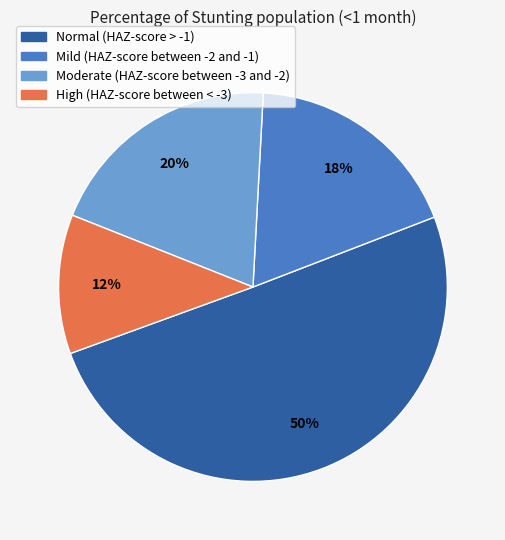

To the nearest percent, what percentage of the pie is High (HAZ-score between < -3)?

12%